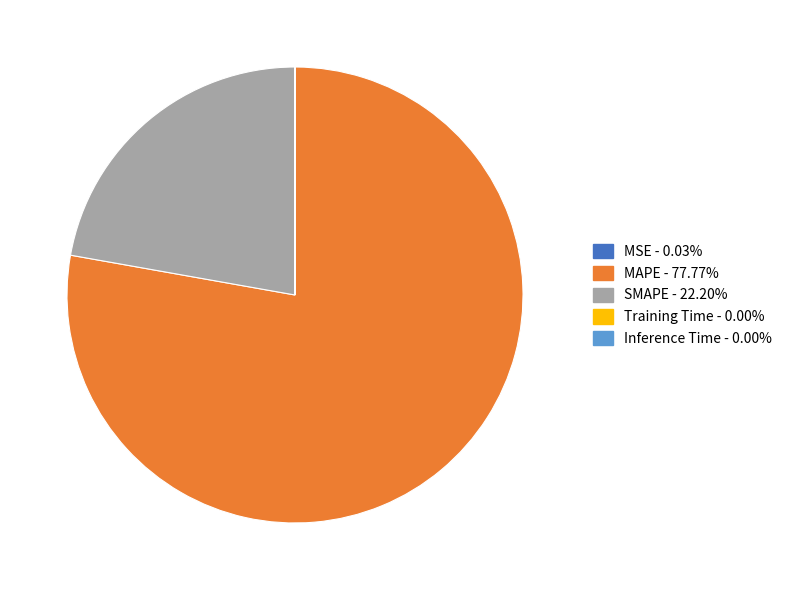

What is the largest slice in the pie chart?

MAPE